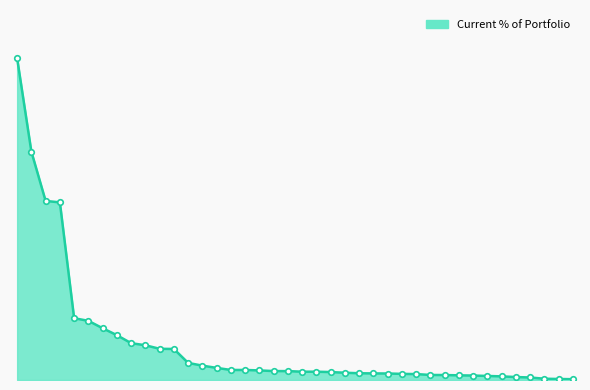

Is this an area chart (filled region under the line)?

Yes